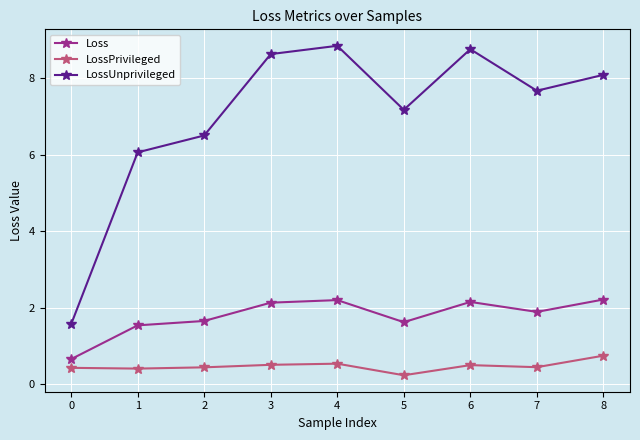

What is the value of the Loss point at the 2nd from the left?

1.5